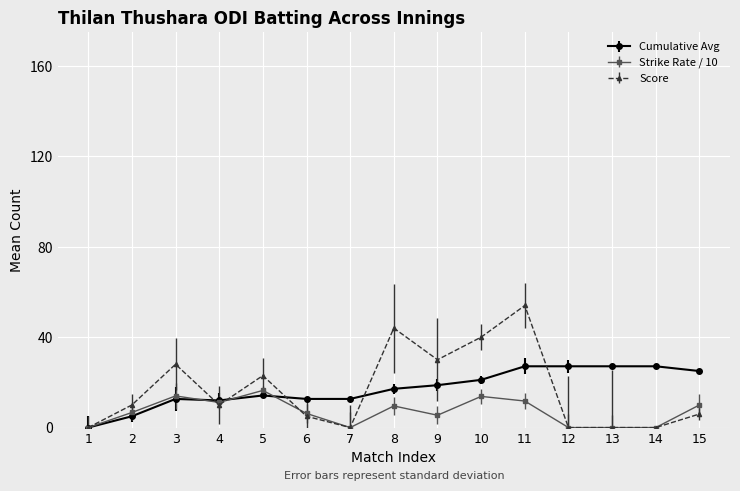

What is the total value across all series at 13?

27.1